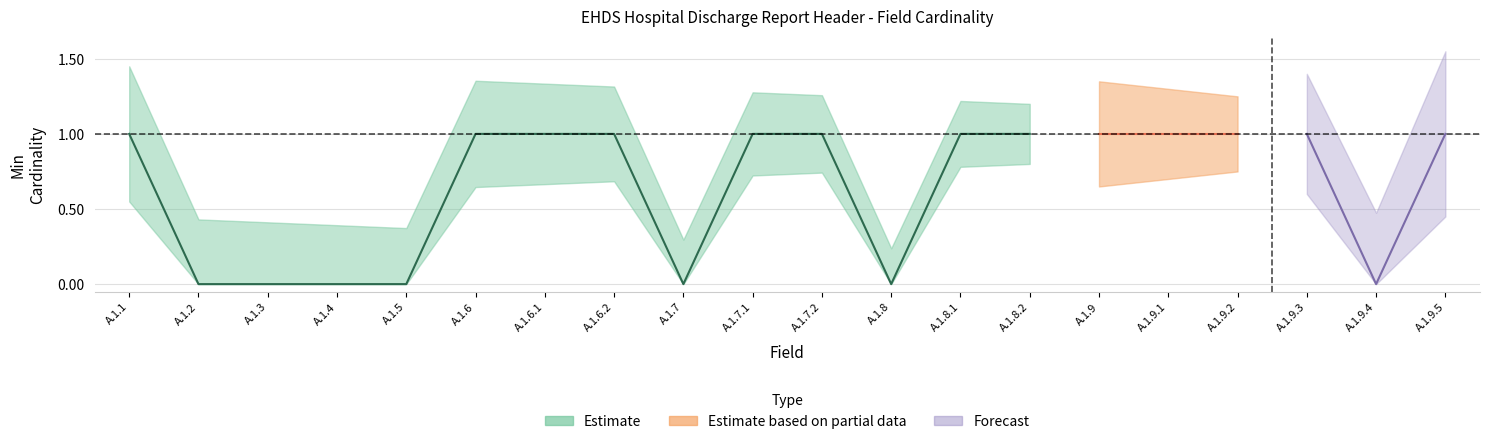

Where is Base Min nearest to the value 0?

A.1.2